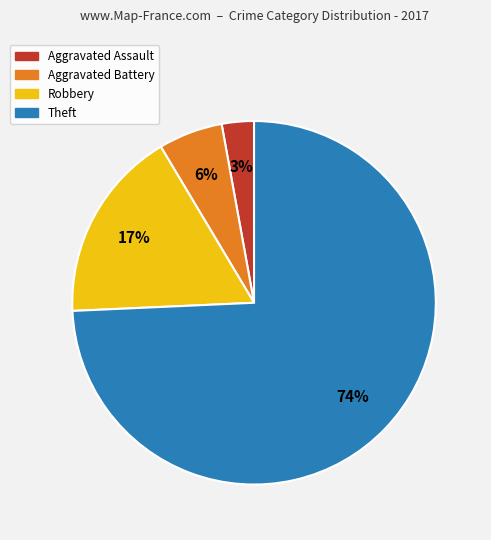

The Robbery slice represents 27% of the pie. True or false?

False